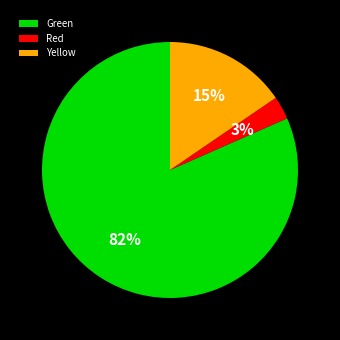

To the nearest percent, what percentage of the pie is Green?

82%